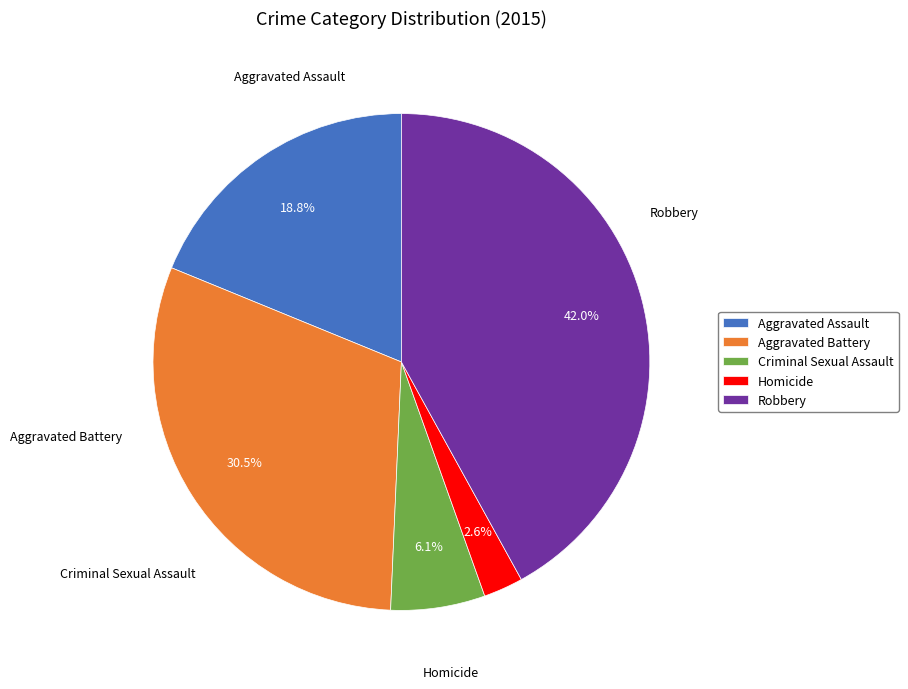

What is the total percentage of Robbery and Homicide?

44.6%